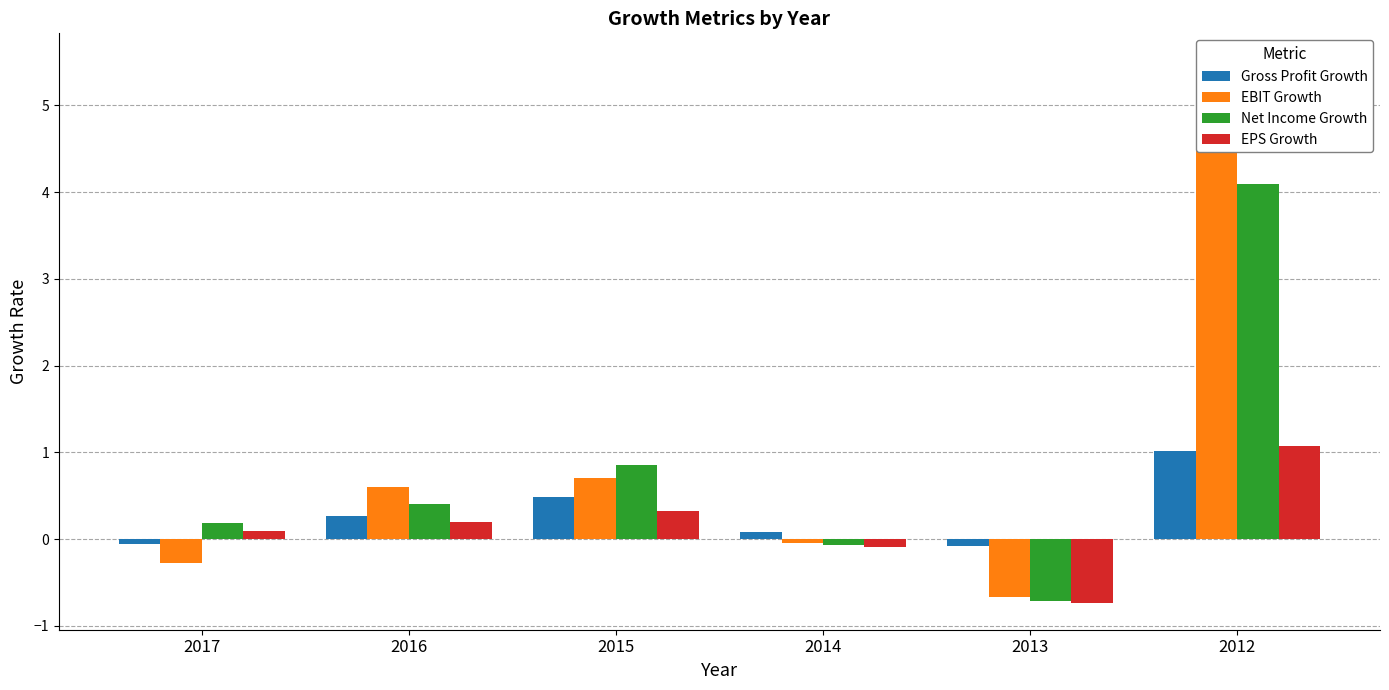

Reading right to left, extract all data points from this chart.

Gross Profit Growth: 1.0	-0.1	0.1	0.5	0.3	-0.1
EBIT Growth: 5.5	-0.7	-0.0	0.7	0.6	-0.3
Net Income Growth: 4.1	-0.7	-0.1	0.9	0.4	0.2
EPS Growth: 1.1	-0.7	-0.1	0.3	0.2	0.1